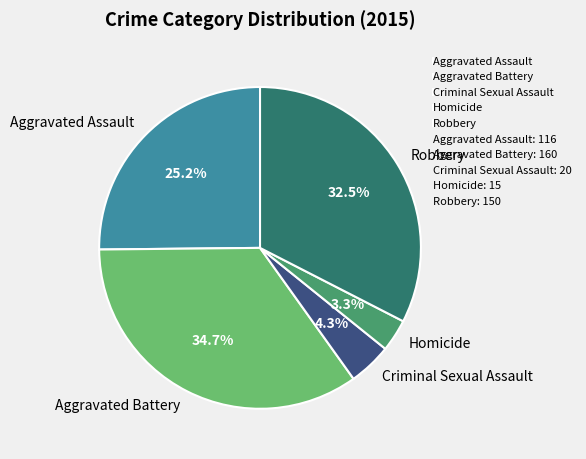

What is the ratio of the value at Homicide to the value at Robbery?

0.1